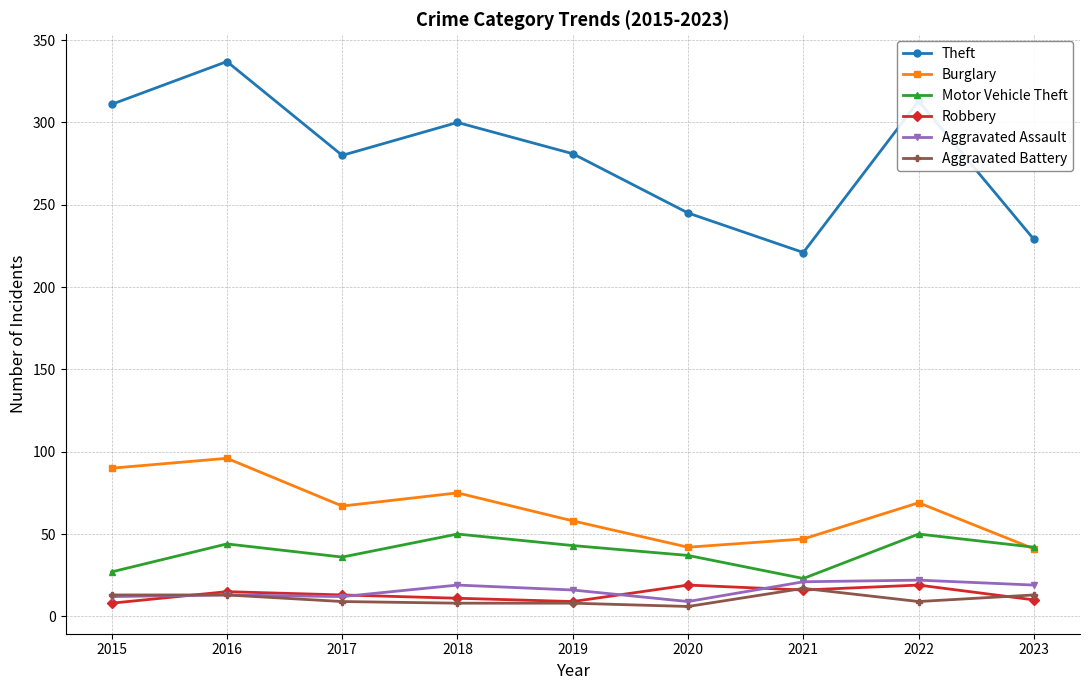

True or false: Robbery and Burglary cross at least once.

False